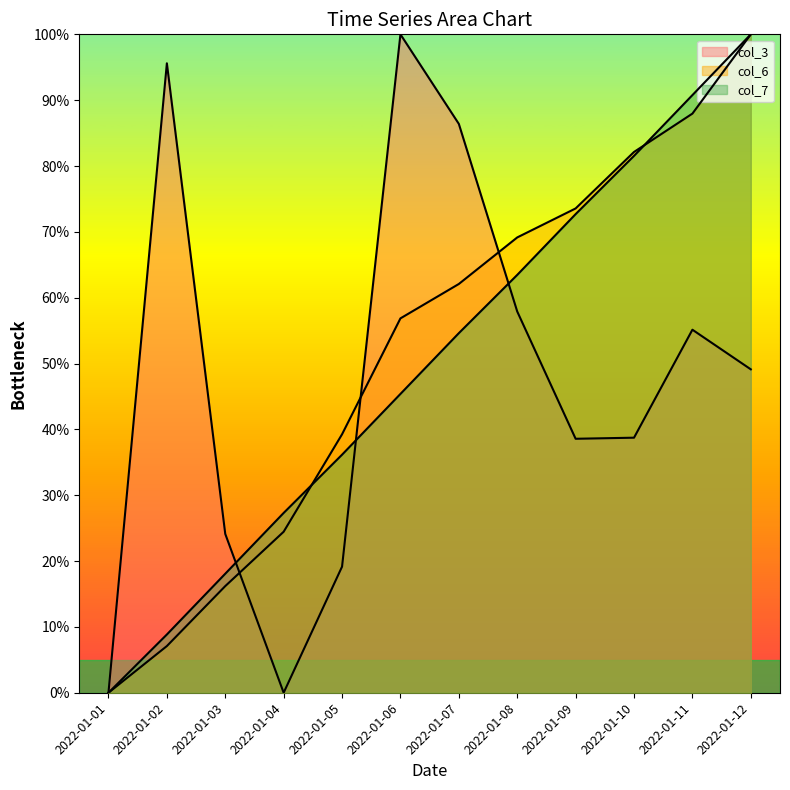

How many data points does each series have?

12